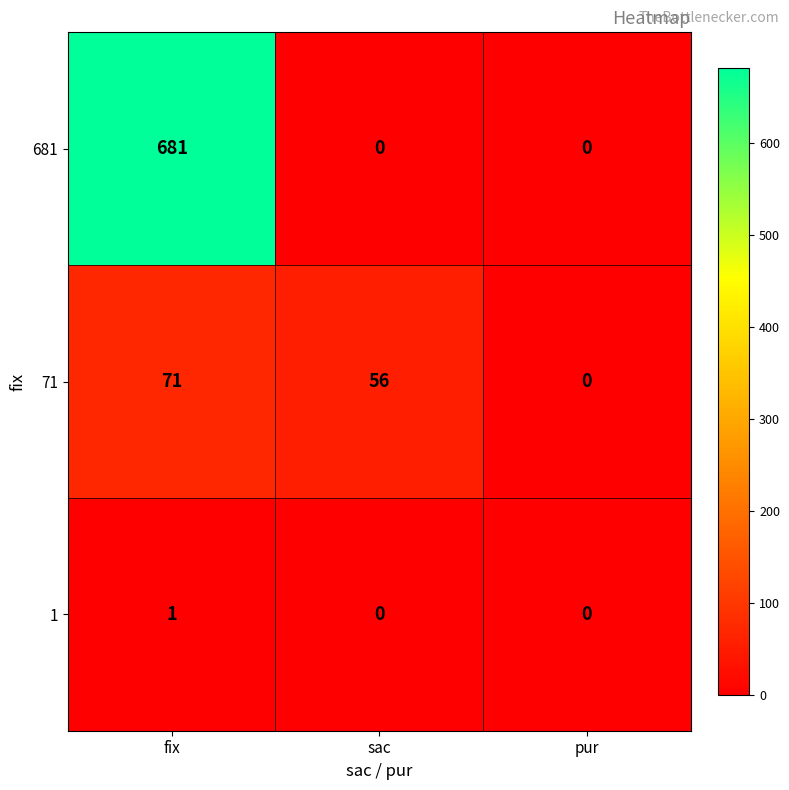

Which series has the largest total across all categories?

681